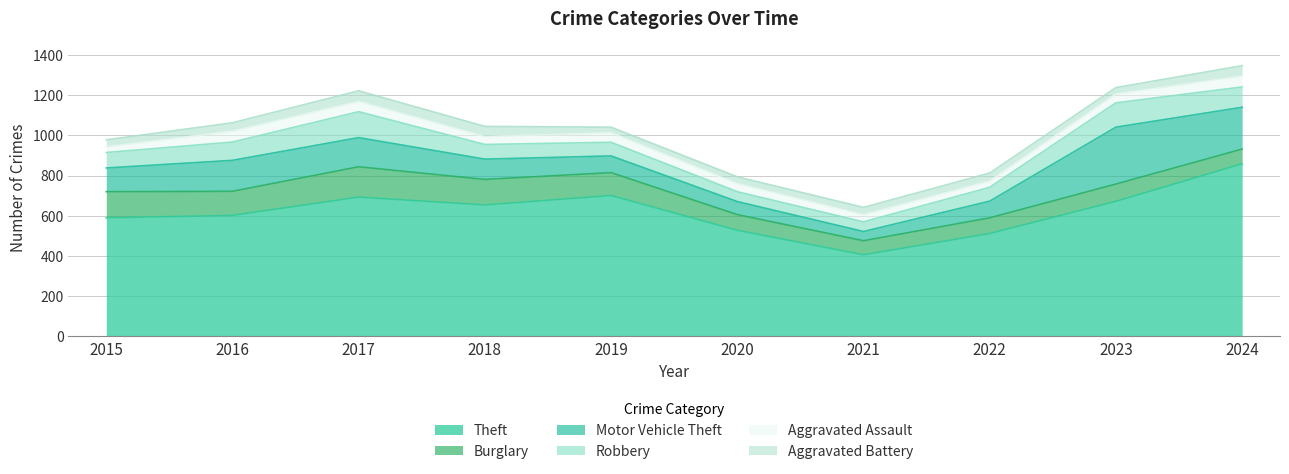

At which label does Aggravated Battery first exceed 40?

2016